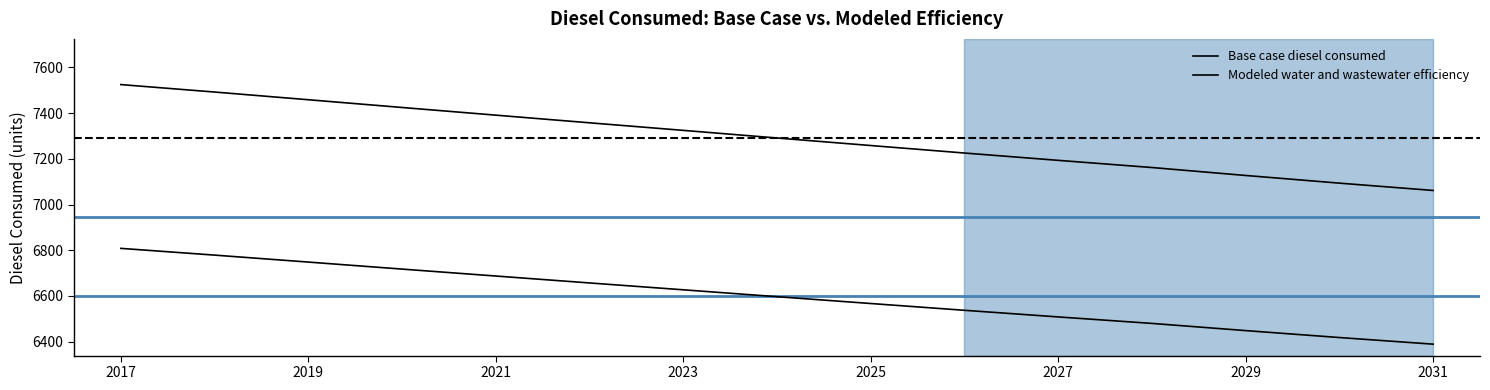

At how many categories does at least one series exceed 7230?

9